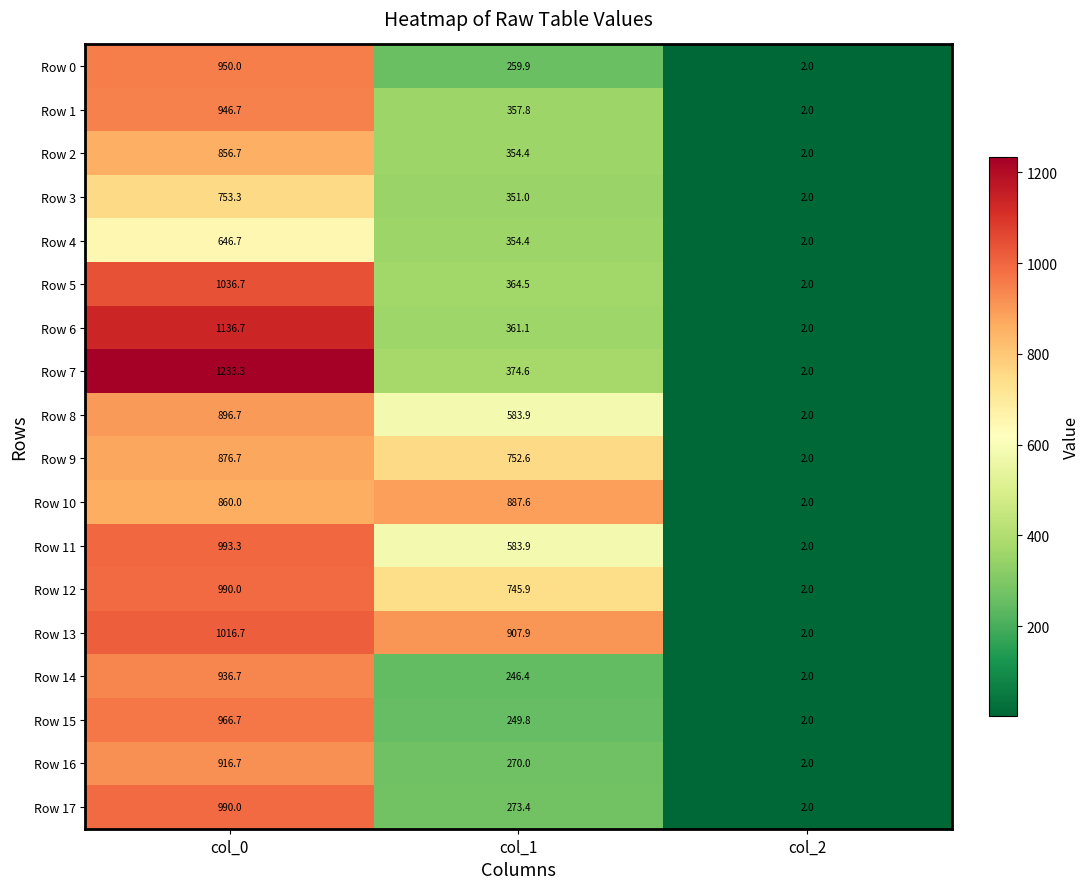

Is it true that Row 8 equals 2.0 at col_2?

True